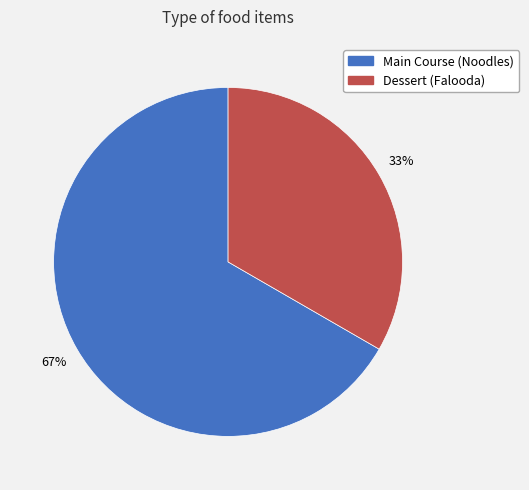

Is there a majority slice in this chart?

Yes